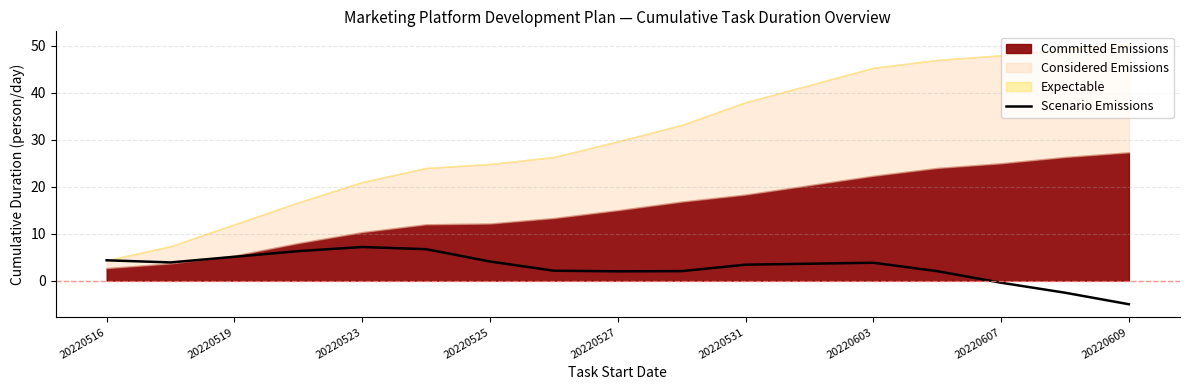

What is the highest value of the Scenario Emissions series?

7.2